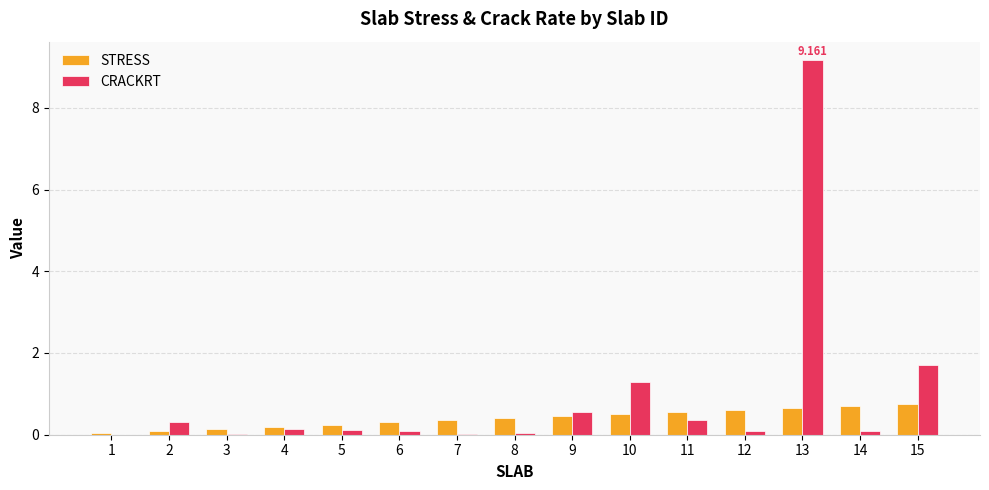

Is the value of CRACKRT at 13 greater than the value of STRESS at 9?

Yes